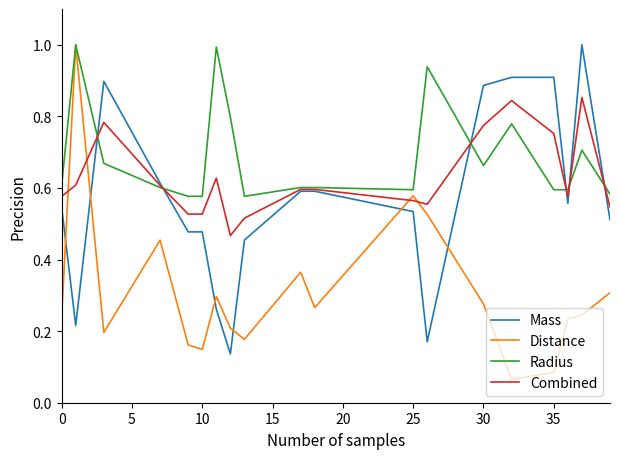

What are all the series names shown in the legend?

Mass, Distance, Radius, Combined